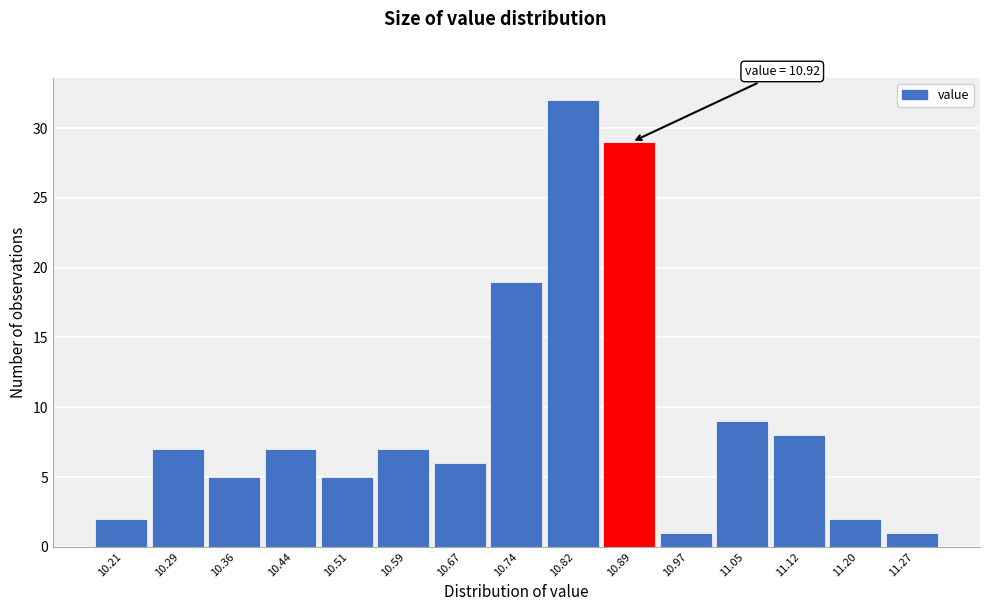

Reading left to right, list all the values displayed in this chart.

2	7	5	7	5	7	6	19	32	29	1	9	8	2	1